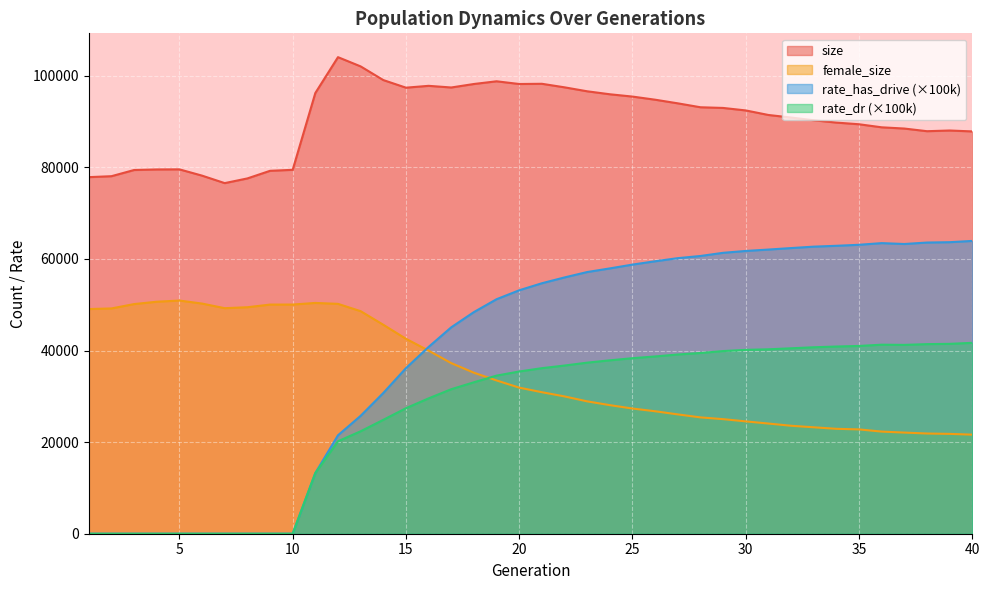

Which series has the largest total across all categories?

size